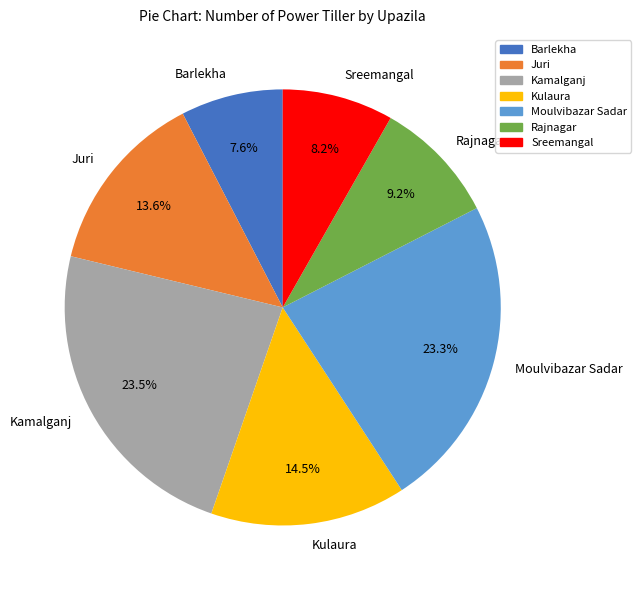

Is the sum of Sreemangal and Kamalganj greater than half?

No